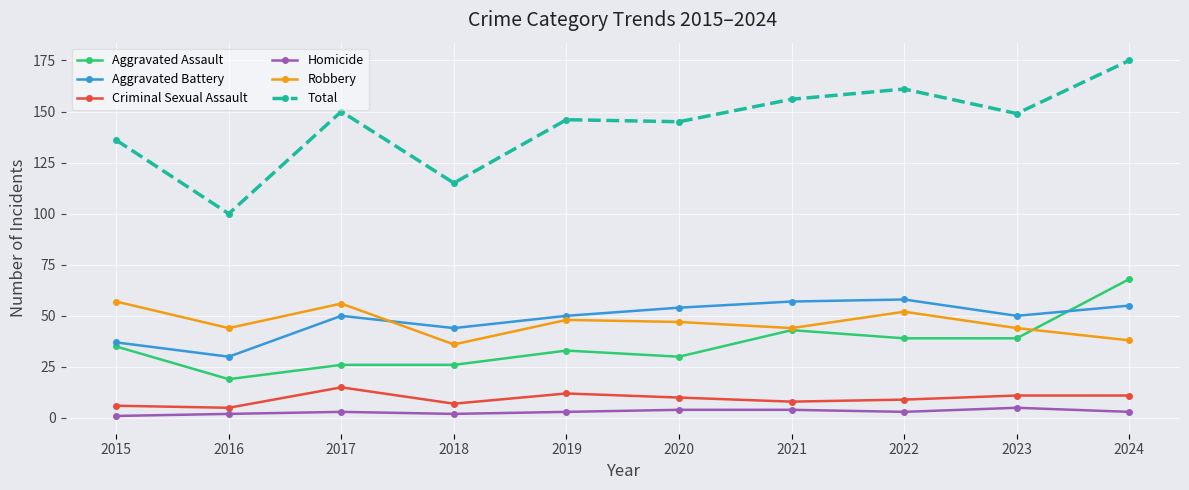

What is the average value of the Total series?

143